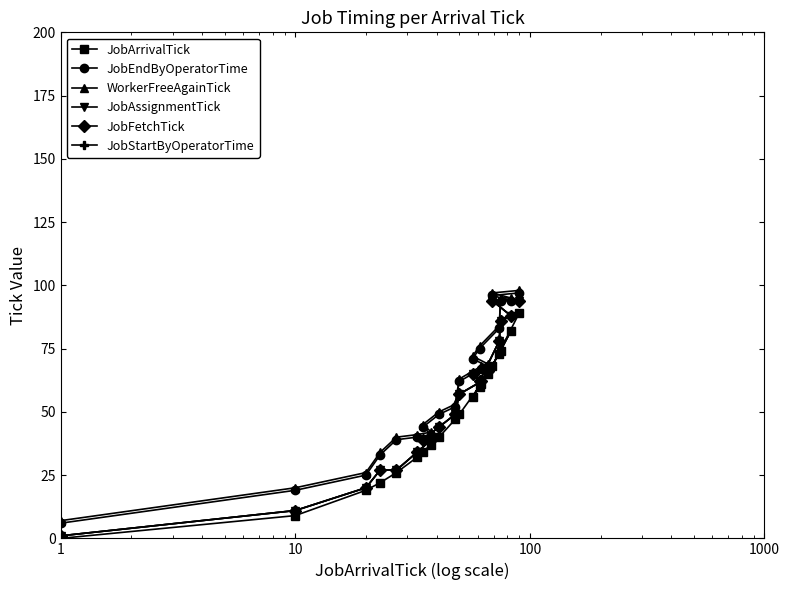

Does the chart have visible grid lines?

No